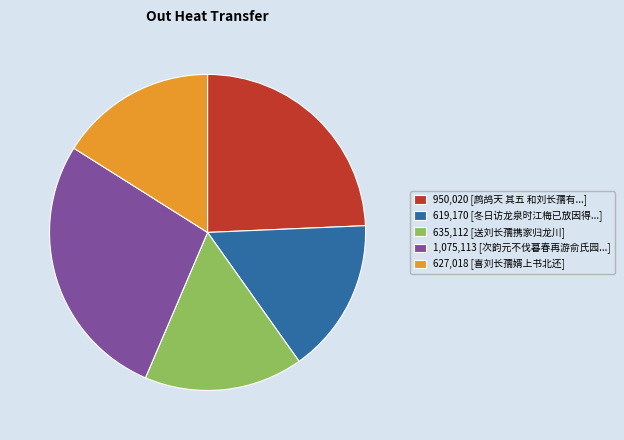

Does 619,170 [冬日访龙泉时江梅已放因得...] represent more than half of the total?

No